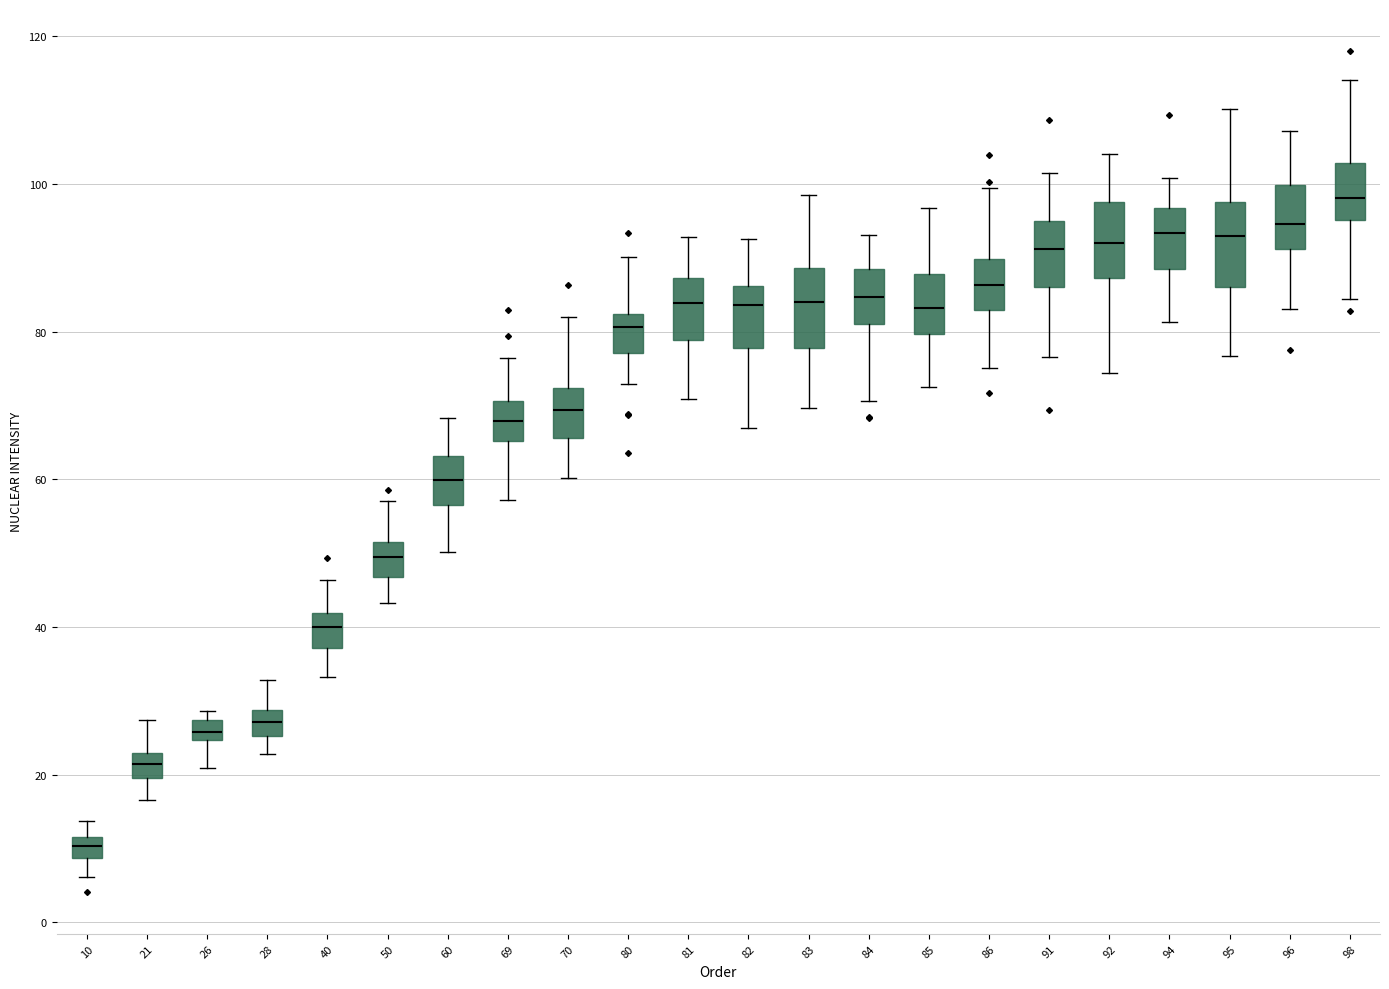

Where is the upper edge of the box at x = 60 on the y-axis? The values are not printed on the chart, so give them approximately, as read against the axis.

64